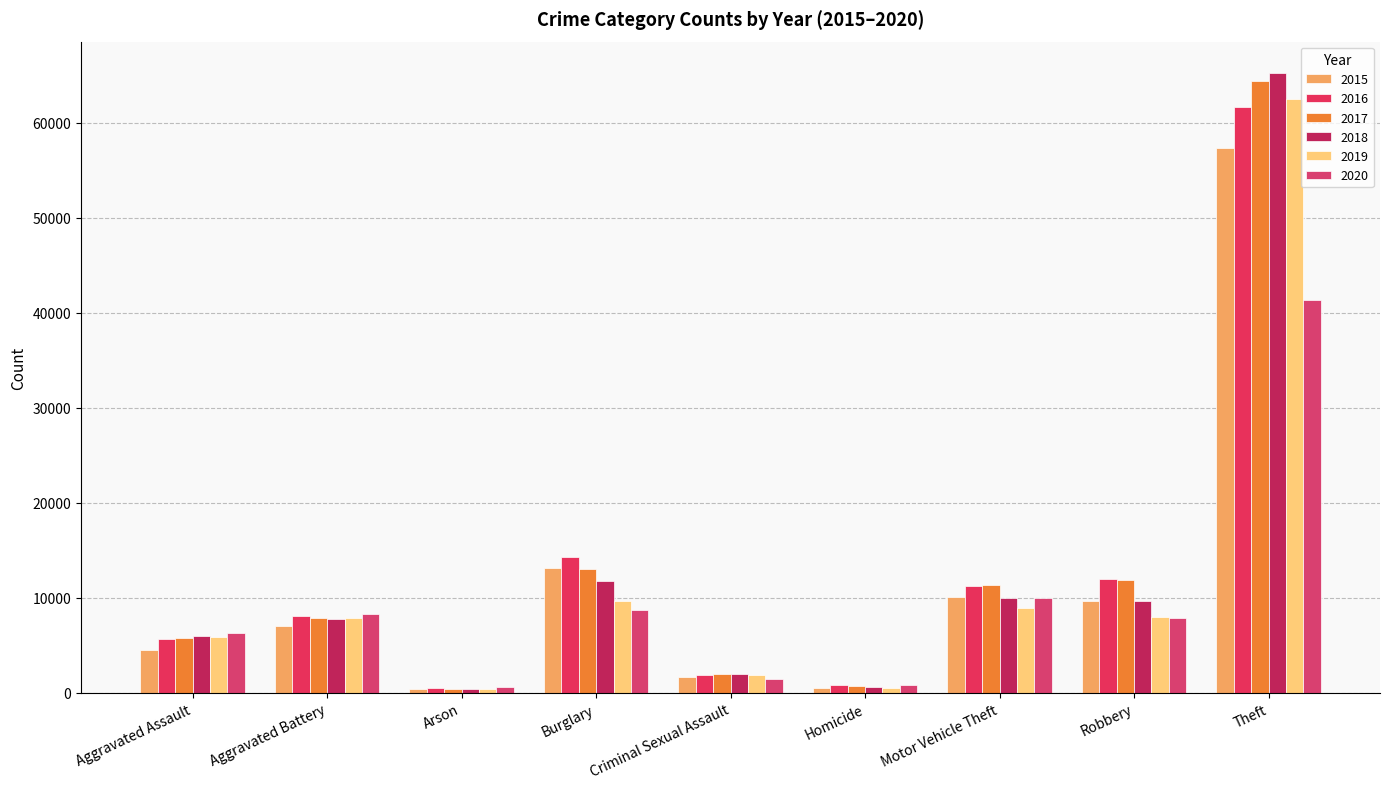

Rank the categories by 2015 value from highest to lowest.

Theft, Burglary, Motor Vehicle Theft, Robbery, Aggravated Battery, Aggravated Assault, Criminal Sexual Assault, Homicide, Arson